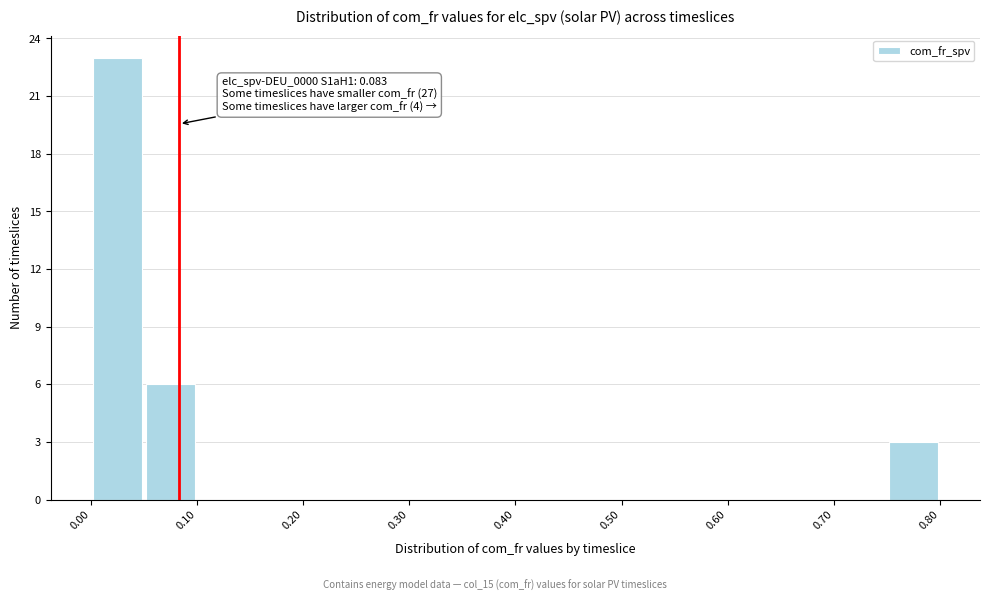

Over which range of the x-axis is the bar tallest?

0.00 to 0.05